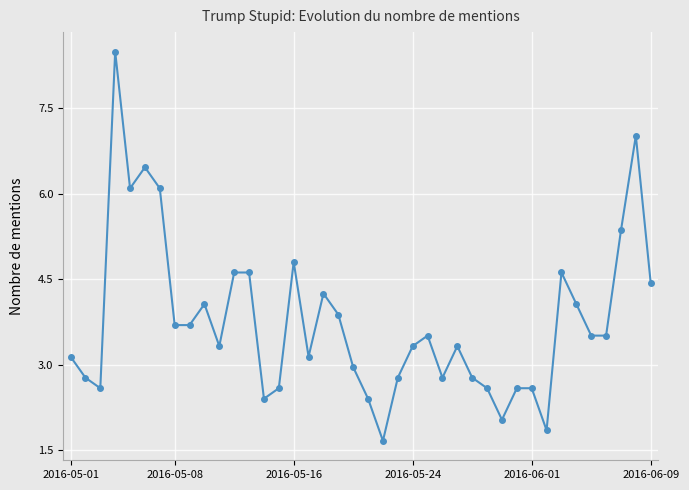

What is the value of the 16th point from the left?

4.8